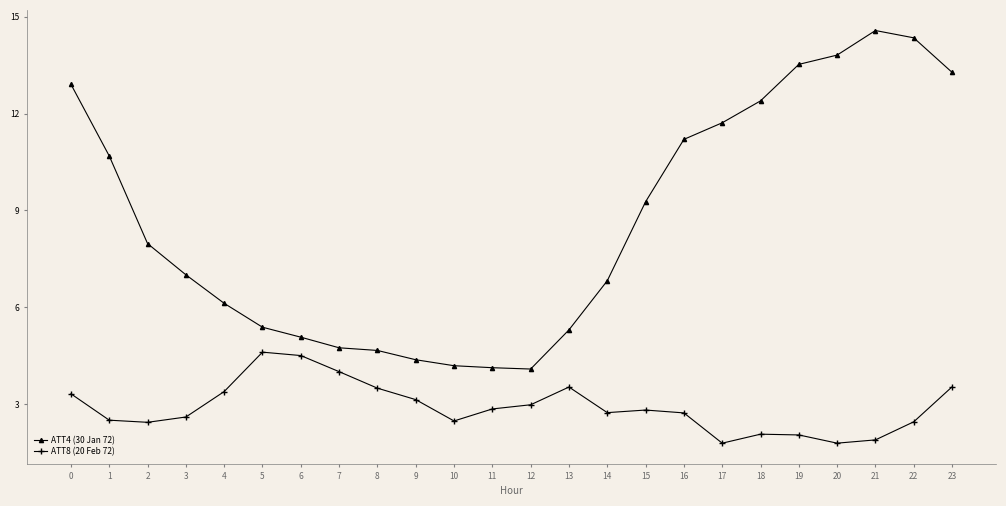

What value does the ATT4 (30 Jan 72) series have at 14?

6.8